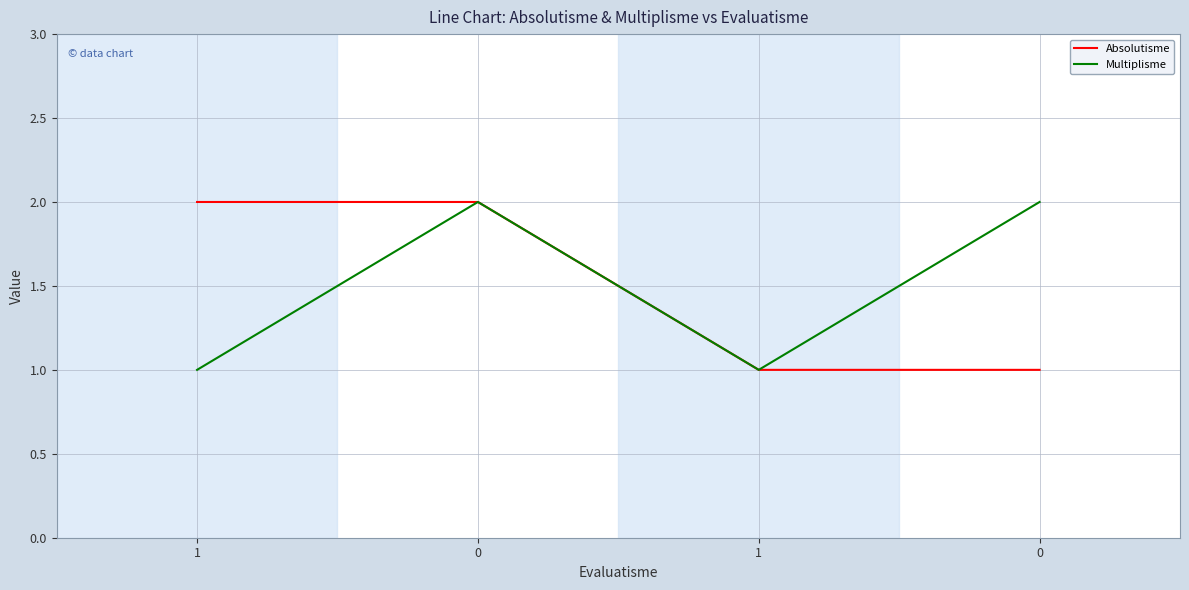

What are all the series names shown in the legend?

Absolutisme, Multiplisme